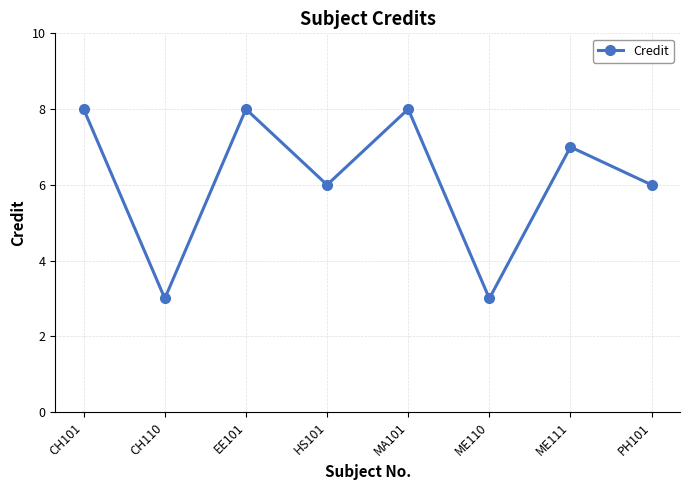

Reading left to right, transcribe all the data shown in this chart.

8	3	8	6	8	3	7	6